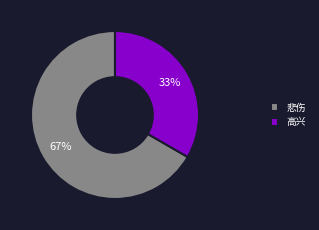

Which slice is the smallest?

高兴